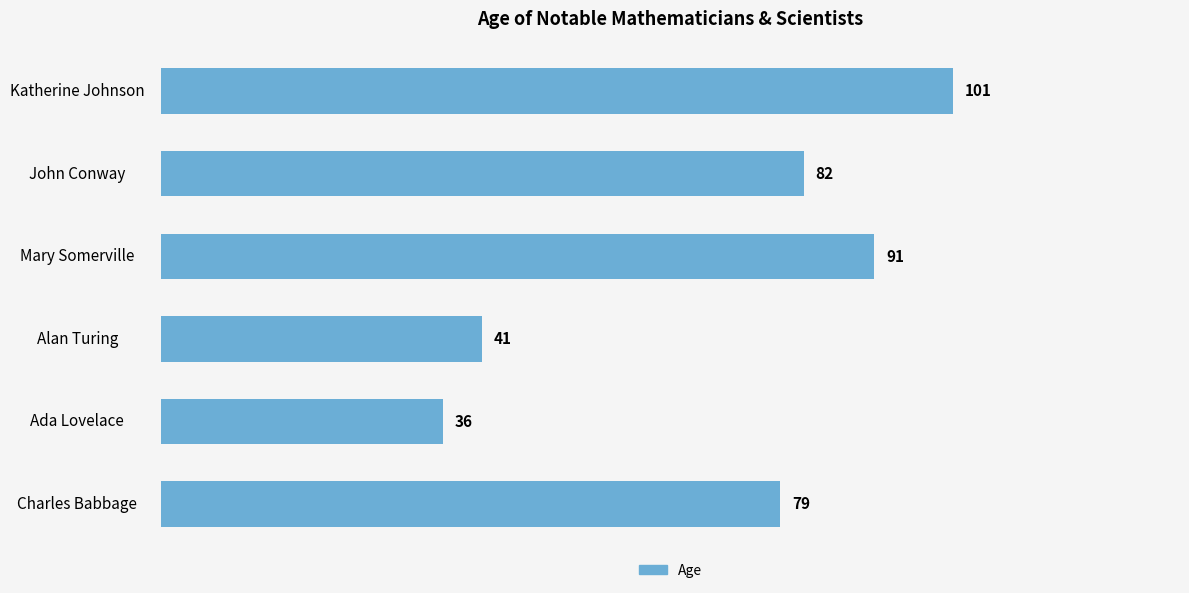

Does the chart contain any negative values?

No